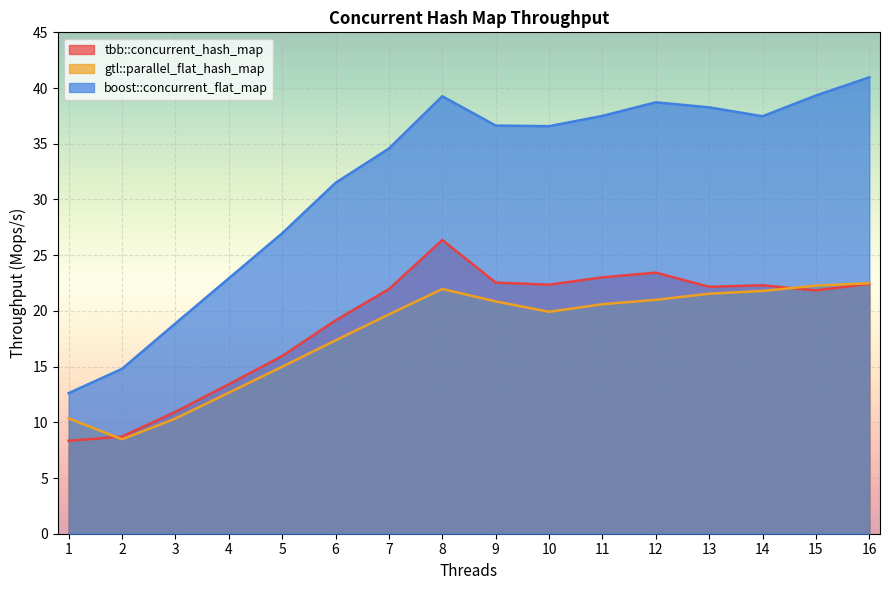

At which label does gtl::parallel_flat_hash_map reach its minimum?

2